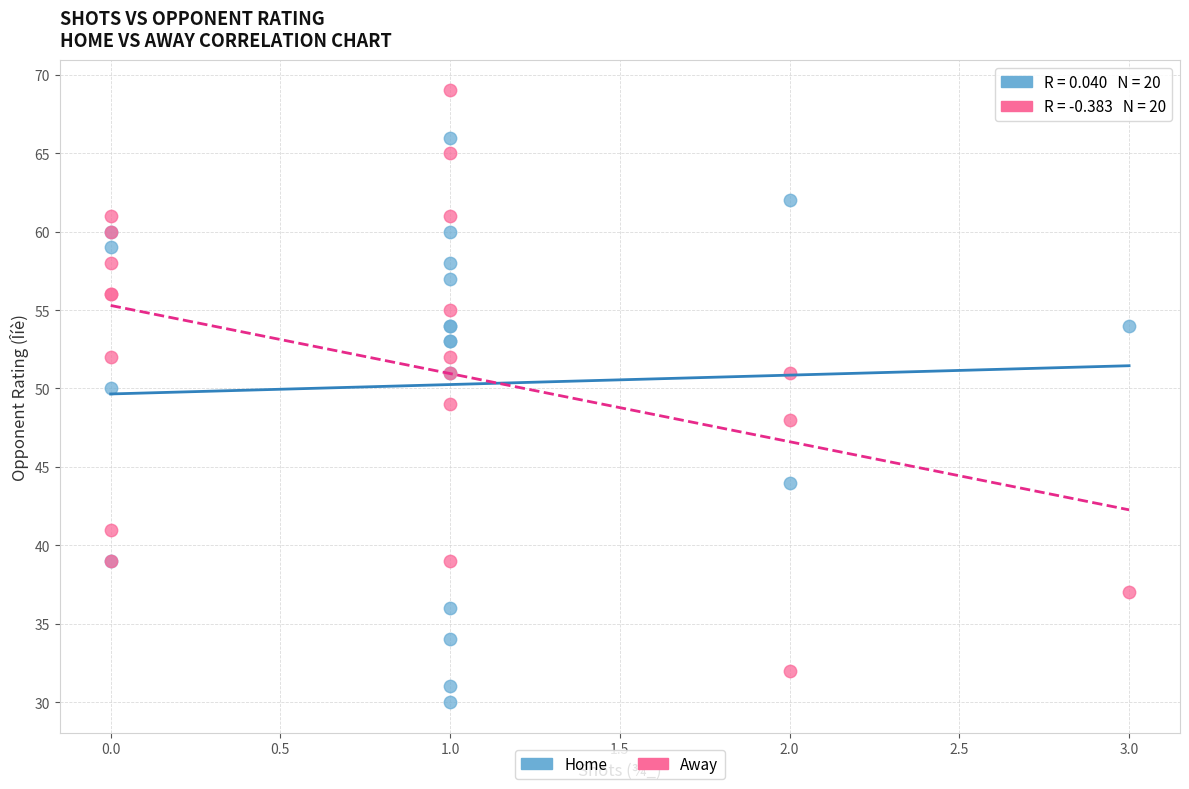

Which series has the widest spread of Y values?

Away